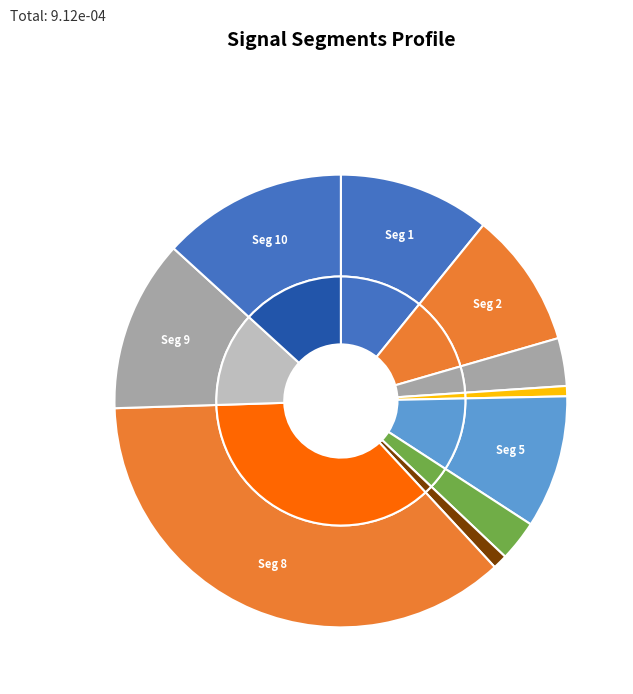

Which has a higher value, signal segment 1 or signal segment 3?

signal segment 1